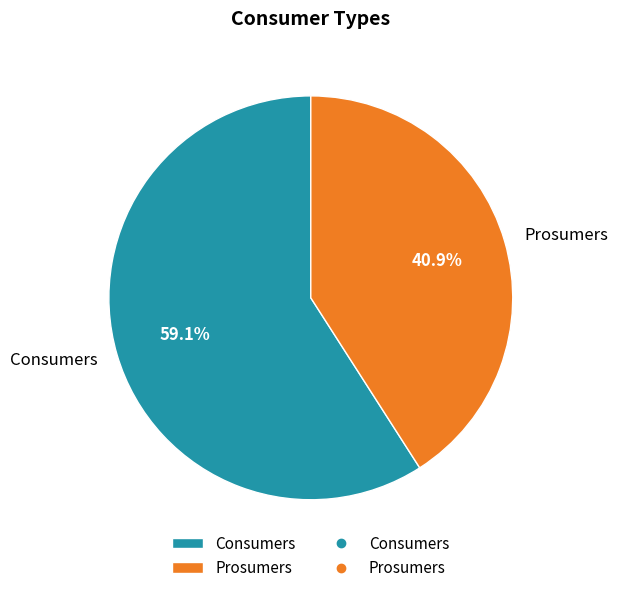

To the nearest percent, what is the average slice percentage?

50%